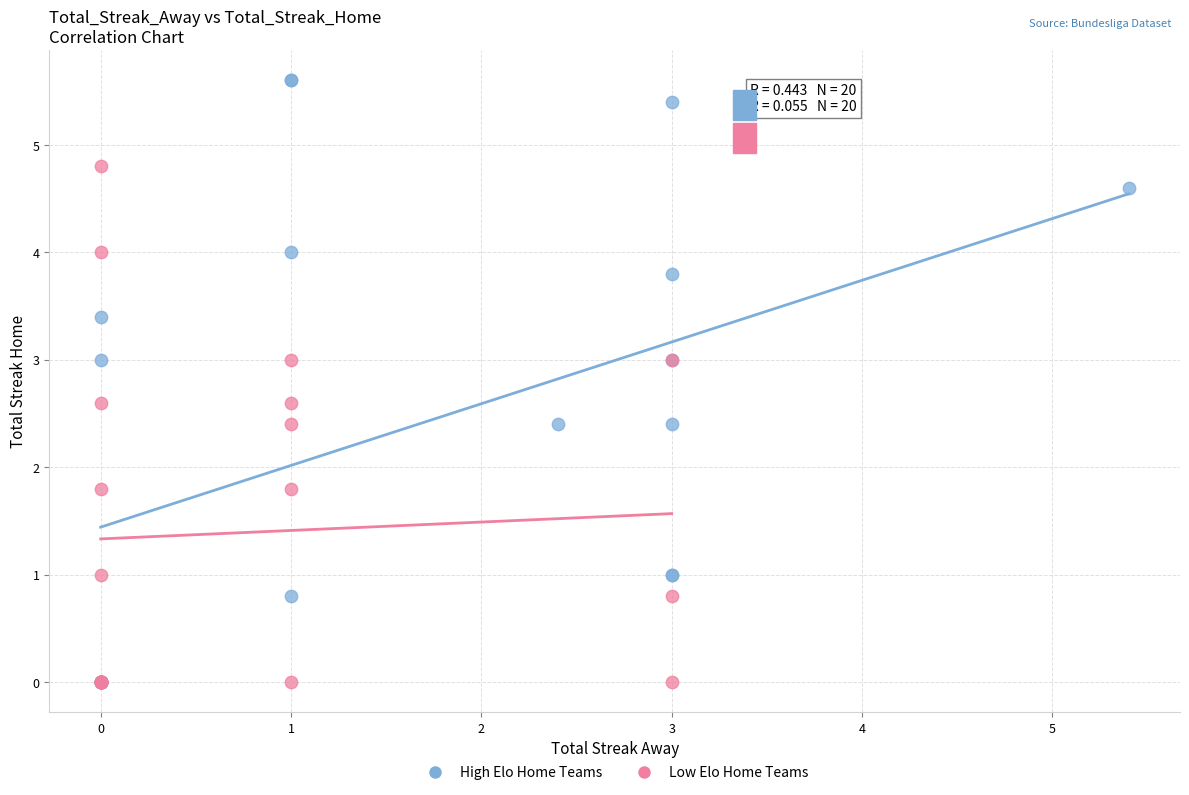

Which series reaches the maximum Y coordinate?

High Elo Home Teams